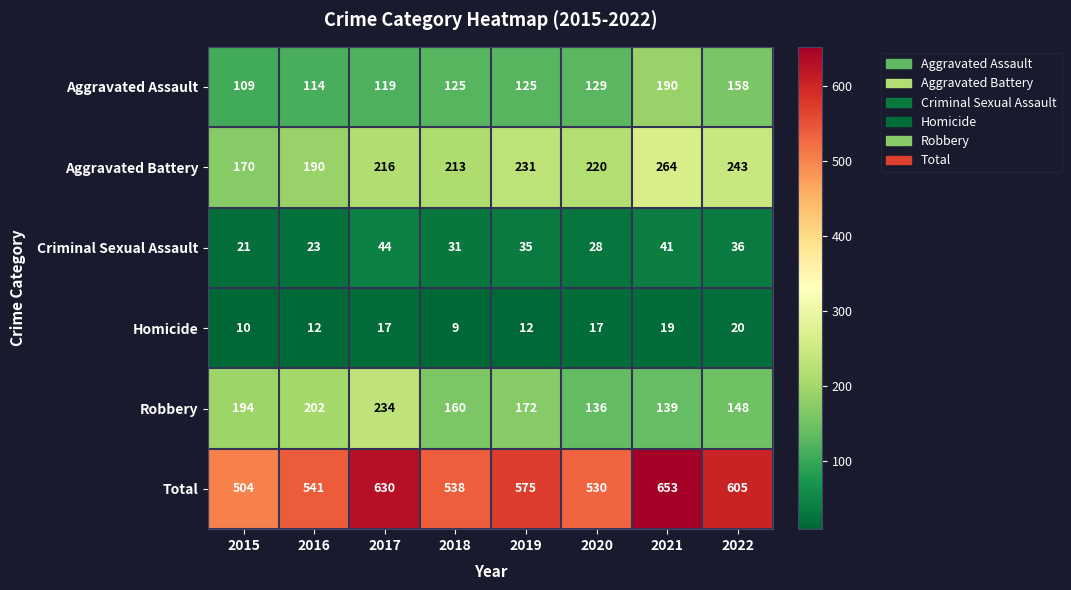

List the series in order of their peak value, lowest first.

Homicide, Criminal Sexual Assault, Aggravated Assault, Robbery, Aggravated Battery, Total